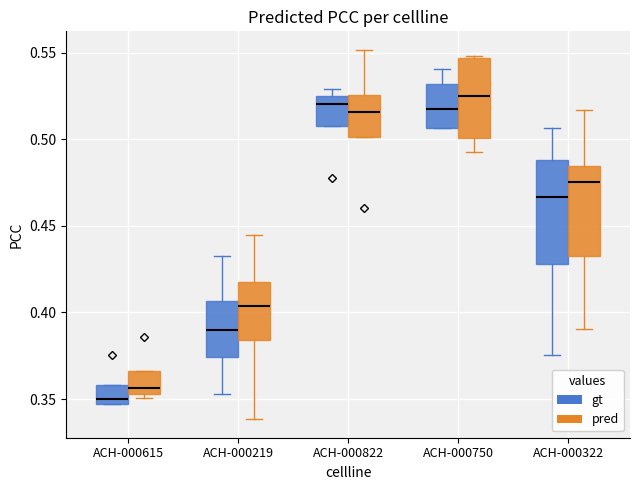

Which box is the tallest, from its lower edge to its upper edge?

ACH-000322 (gt)